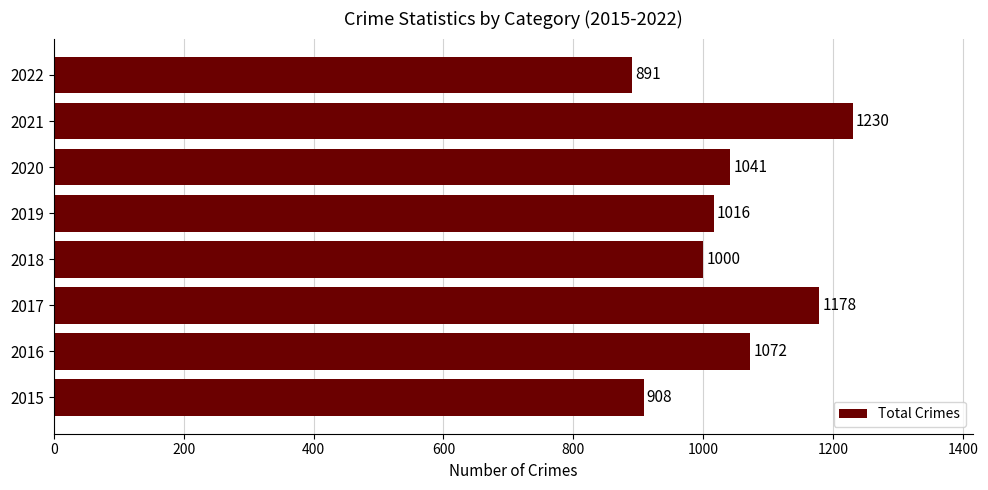

Reading top to bottom, list all the values displayed in this chart.

891	1230	1041	1016	1000	1178	1072	908